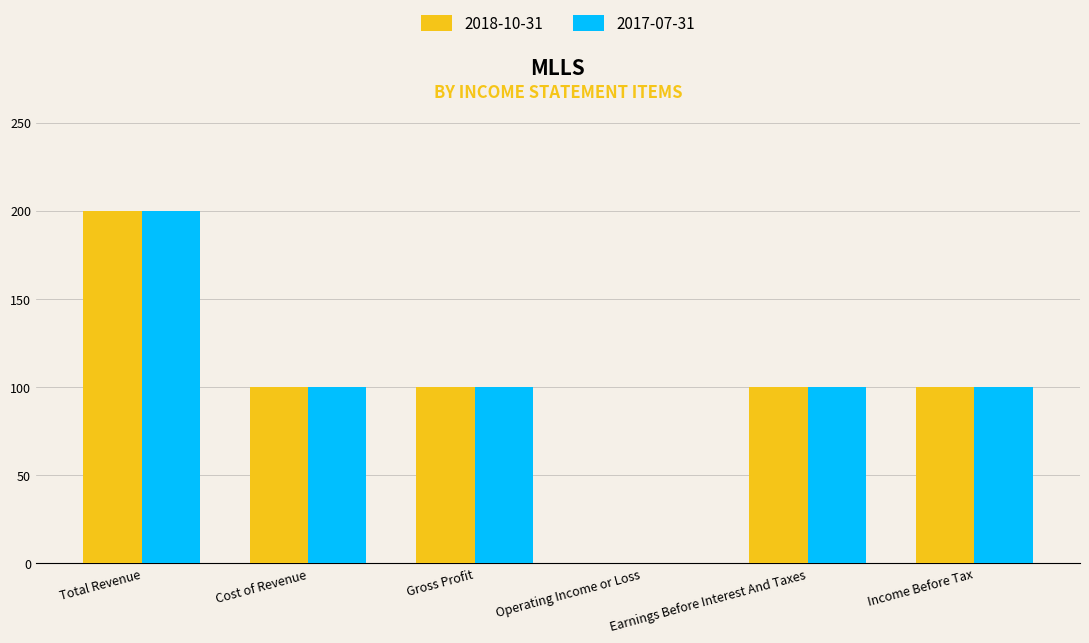

The value of 2018-10-31 at Earnings Before Interest And Taxes is 100. True or false?

True